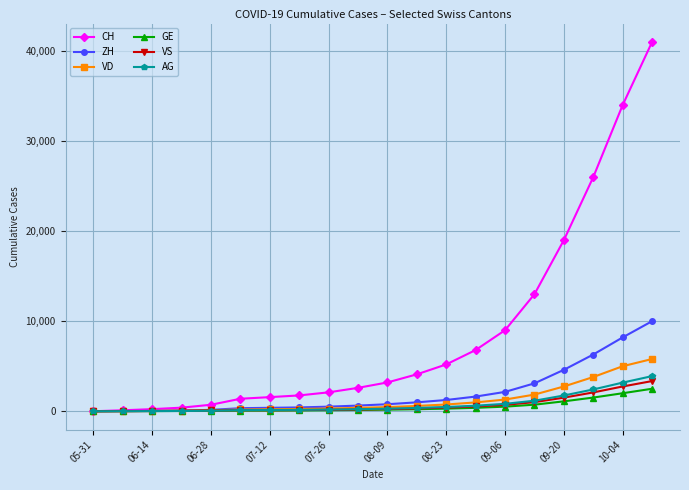

What is the highest value of the AG series?

3900